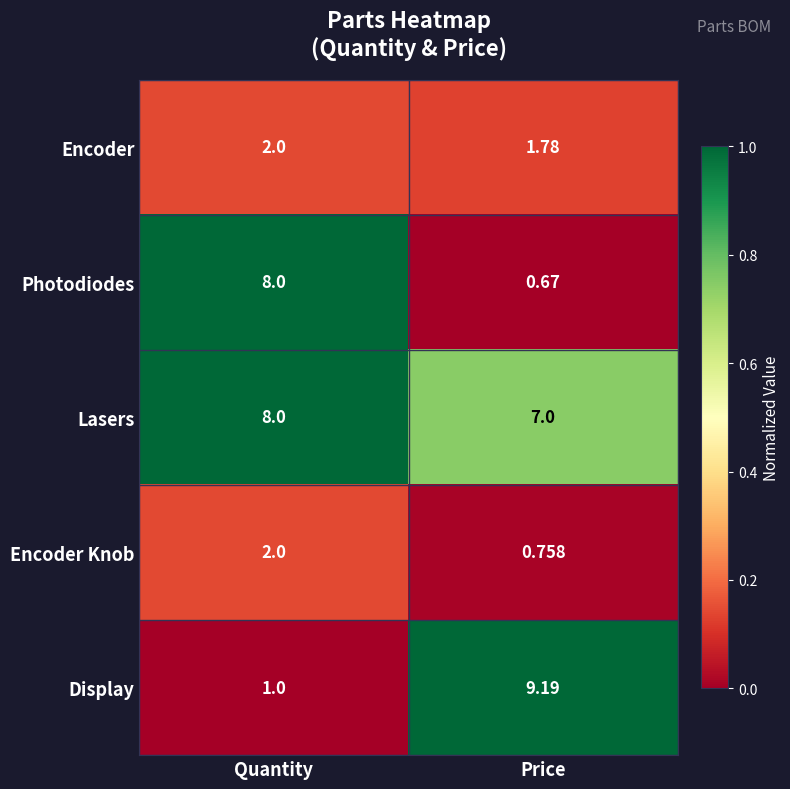

Which series has the largest total across all categories?

Lasers